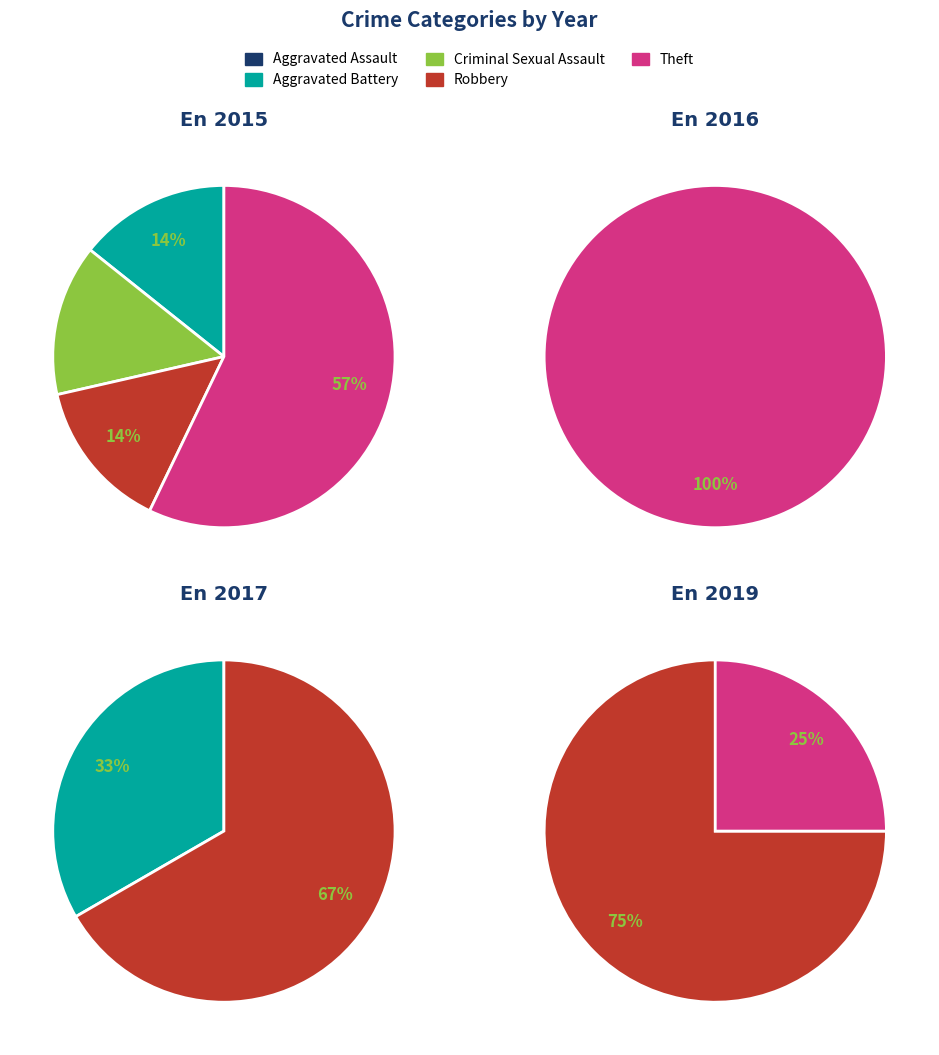

True or false: Criminal Sexual Assault accounts for 12% of the total.

False